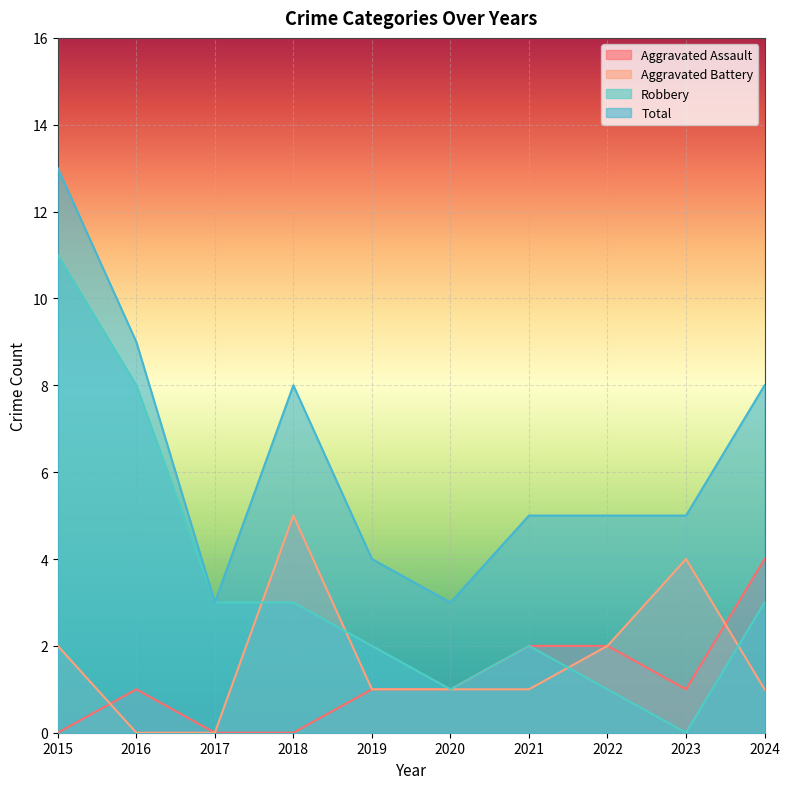

Between 2020 and 2021, which series saw the biggest shift?

Total